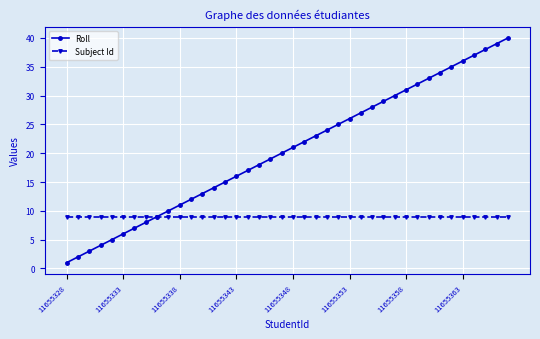

Rank the series by their maximum value, from lowest to highest.

Subject Id, Roll